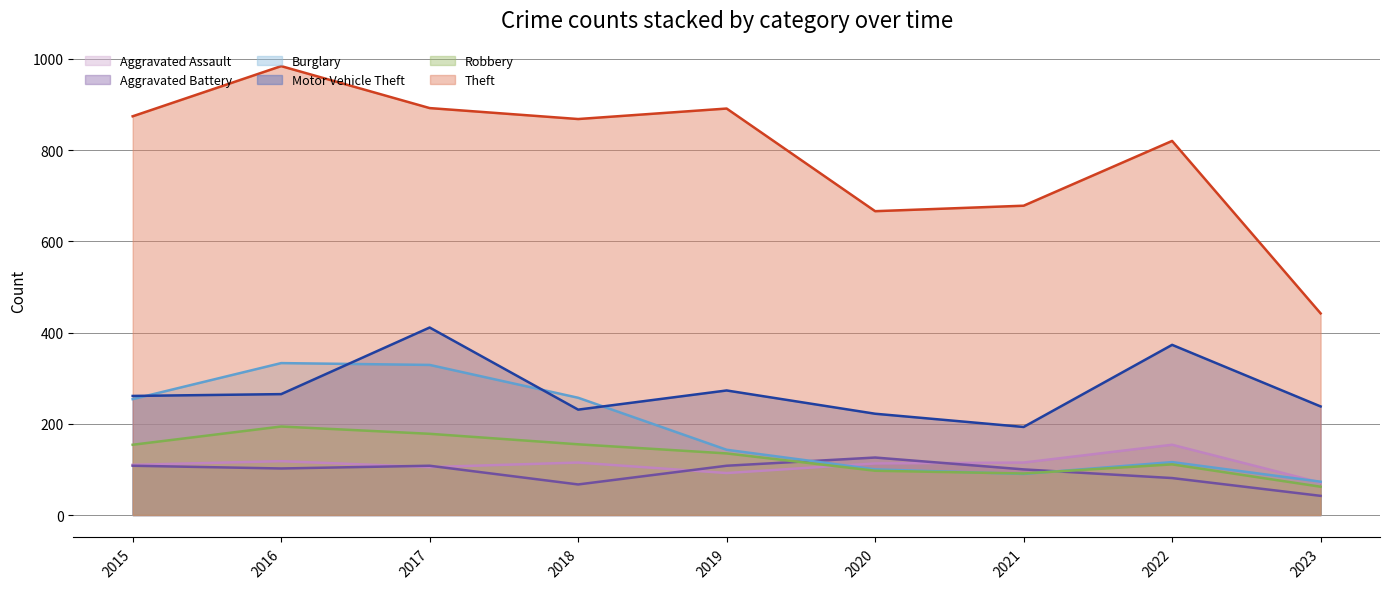

Between 2020 and 2021, which is larger?

2021